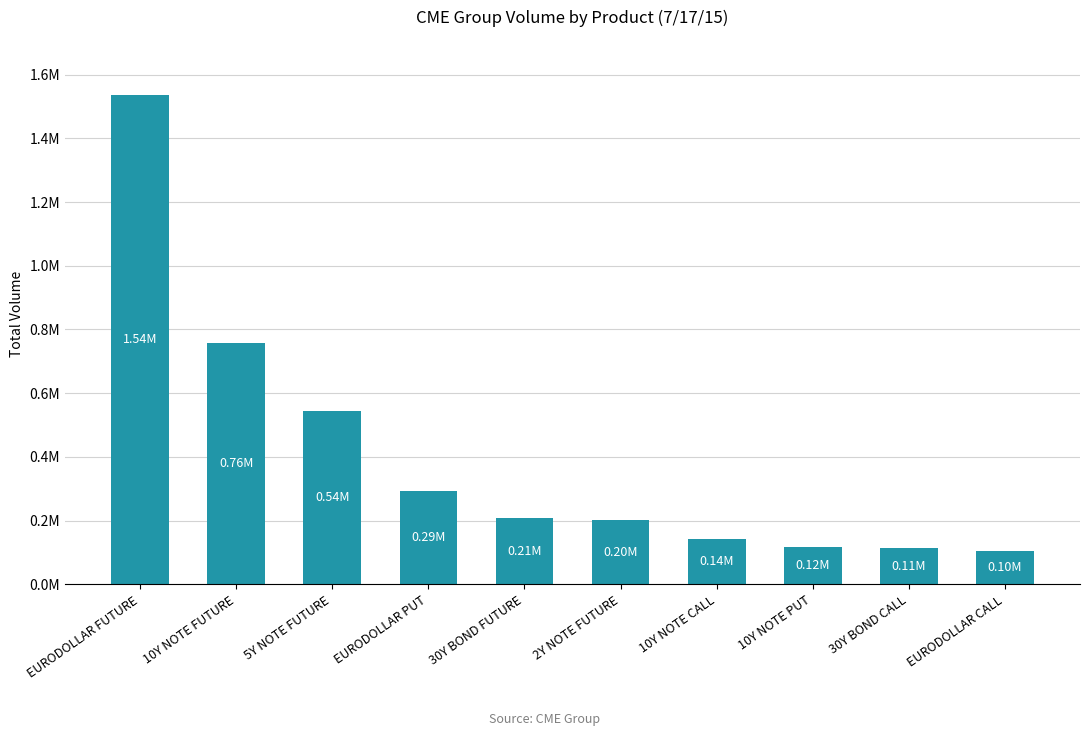

Read the value at 5Y NOTE FUTURE.

544142